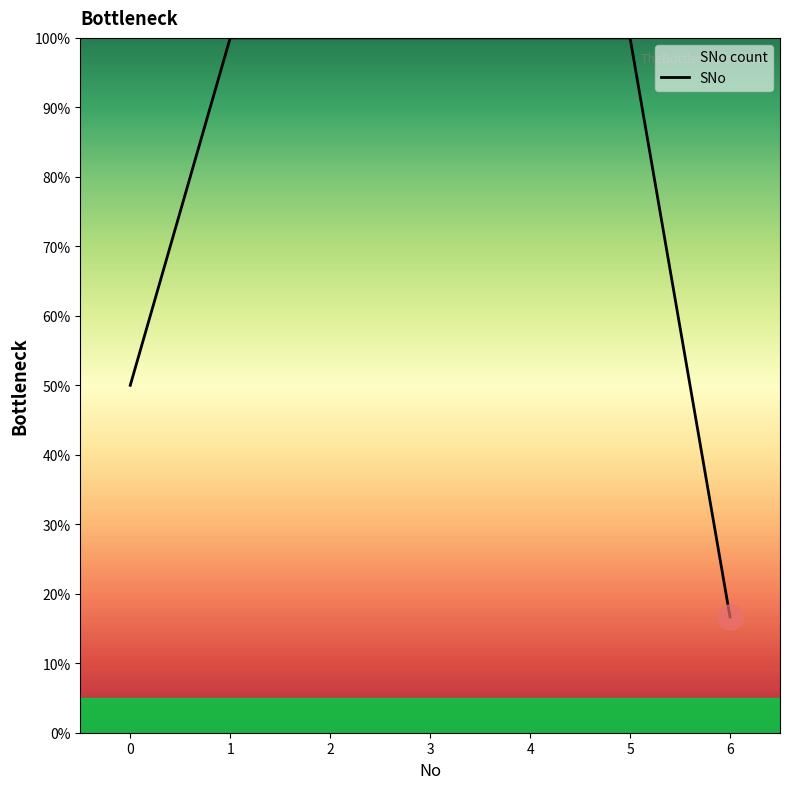

True or false: there are more than 0 points higher than both neighbors.

False